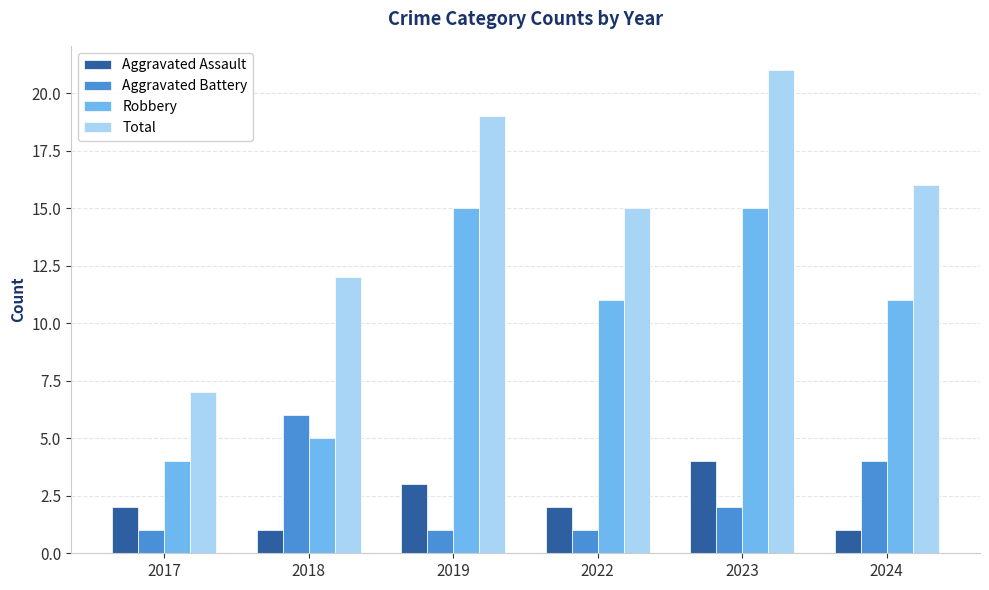

Is it true that Aggravated Assault equals 2 at 2018?

False